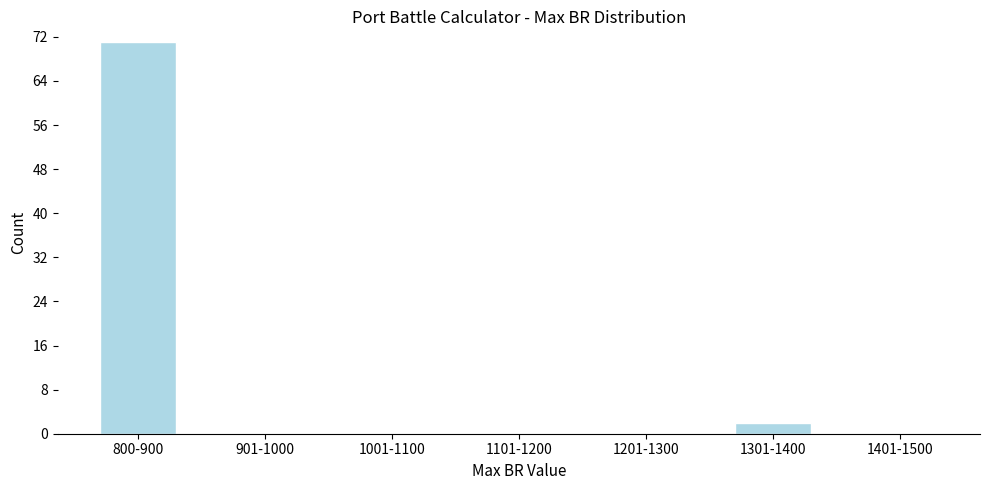

Reading left to right, what are all the values shown in this chart?

800-900=71	901-1000=0	1001-1100=0	1101-1200=0	1201-1300=0	1301-1400=2	1401-1500=0